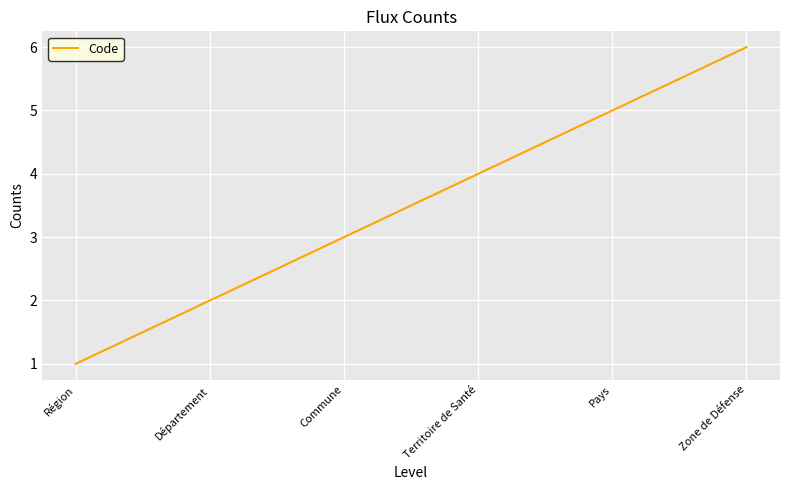

What position from the right is Pays?

2